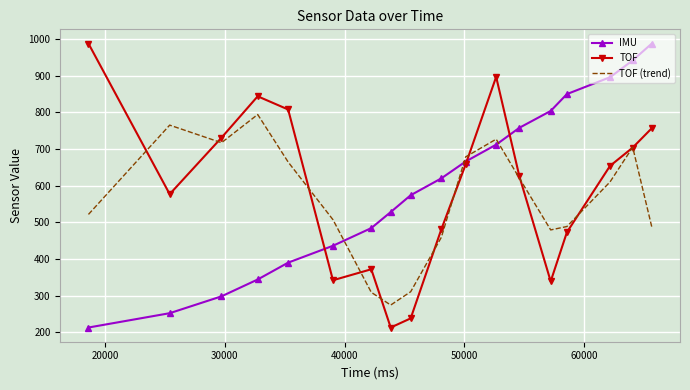

What is the lowest value of the TOF (trend) series?

274.3